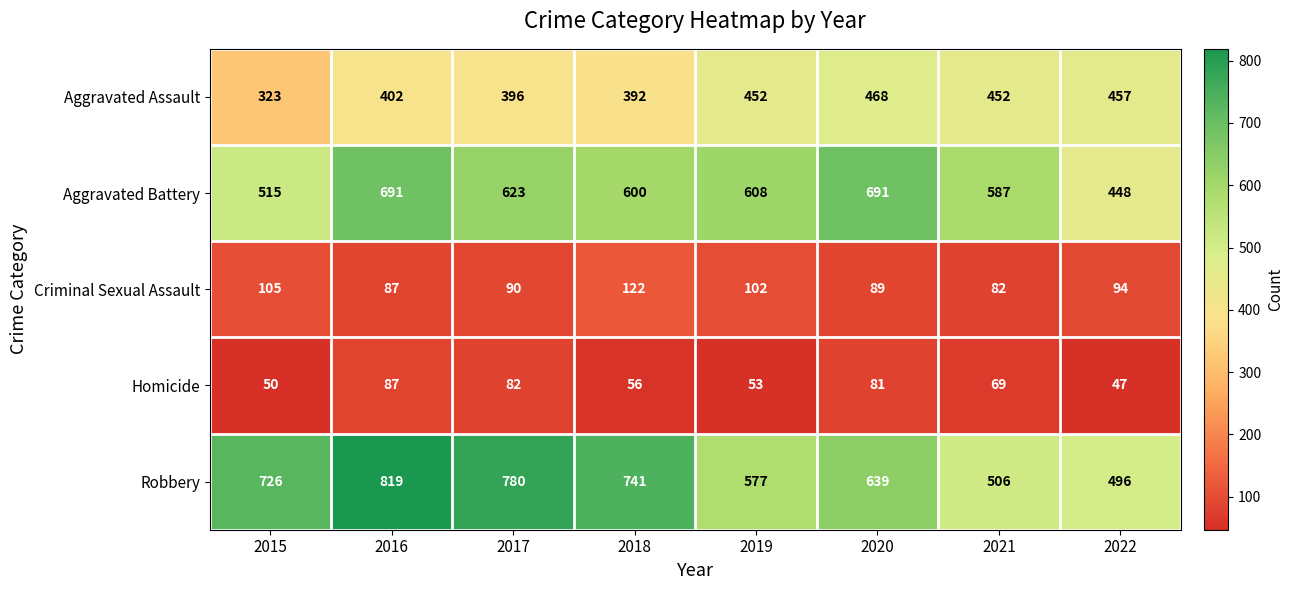

How many series are shown in this chart?

5